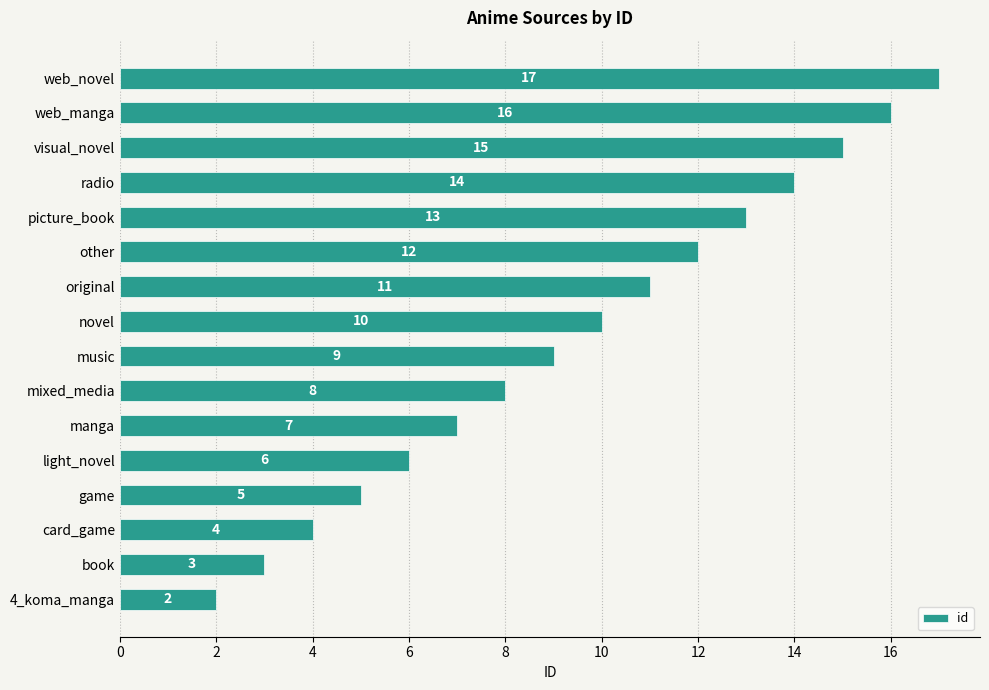

List the labels in order of value, largest first.

web_novel, web_manga, visual_novel, radio, picture_book, other, original, novel, music, mixed_media, manga, light_novel, game, card_game, book, 4_koma_manga